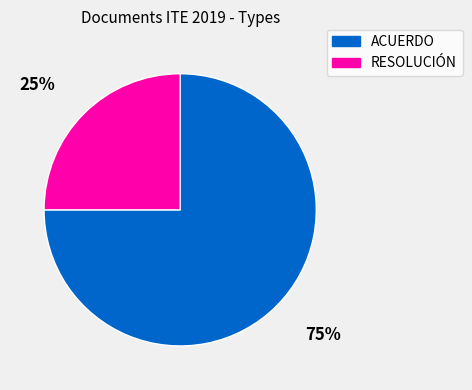

What is the ratio of the value at 25% to the value at 75%?

0.3